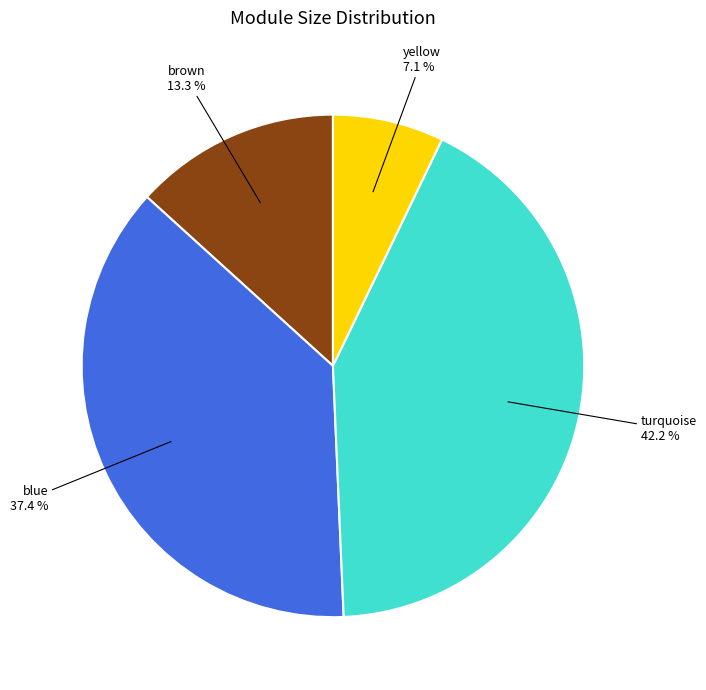

Is there a majority slice in this chart?

No